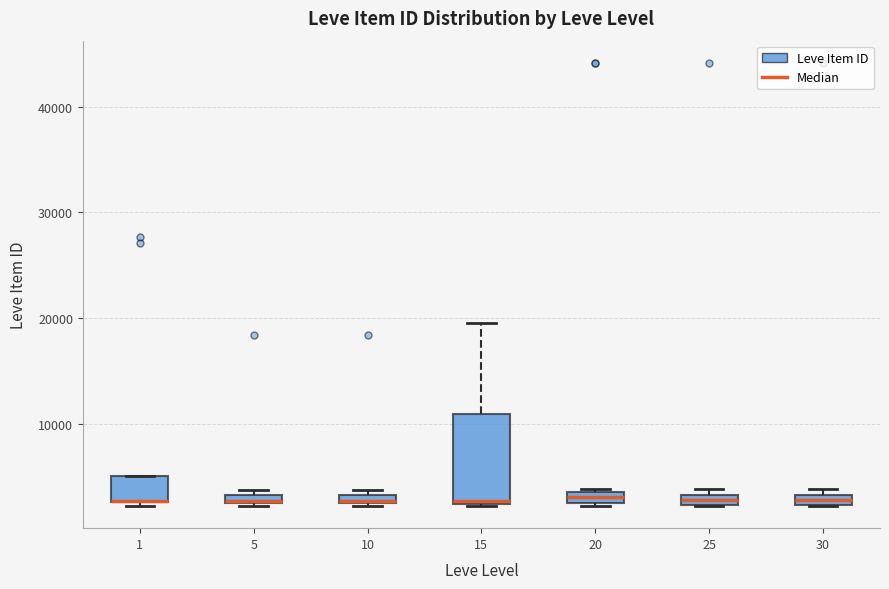

Which box is the tallest, from its lower edge to its upper edge?

15